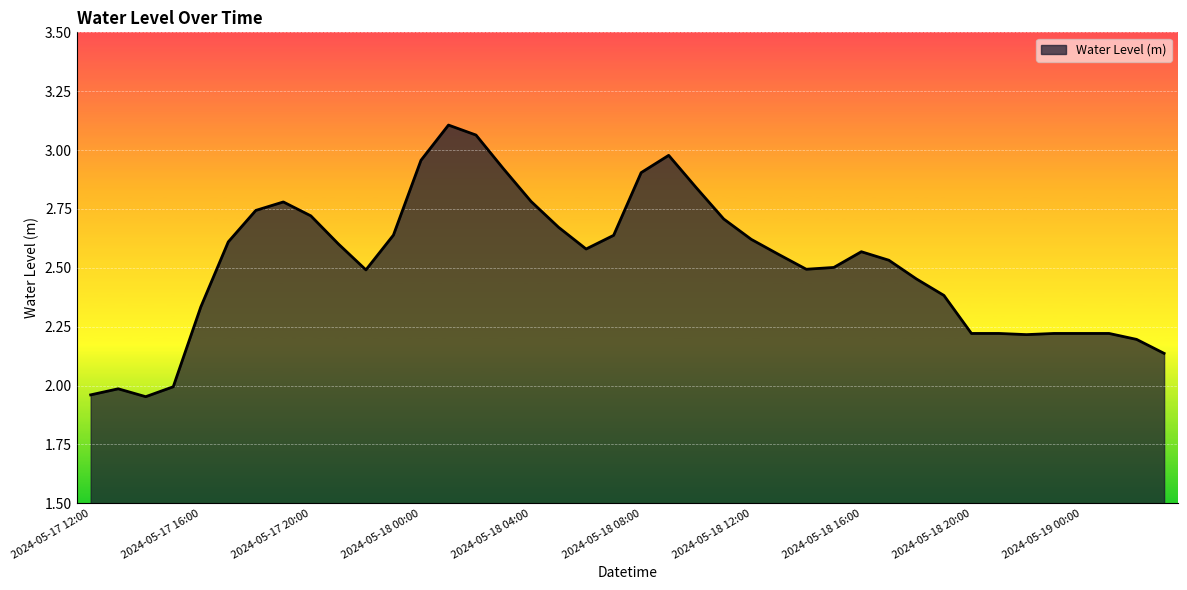

What is the difference between the maximum and minimum values?

1.2